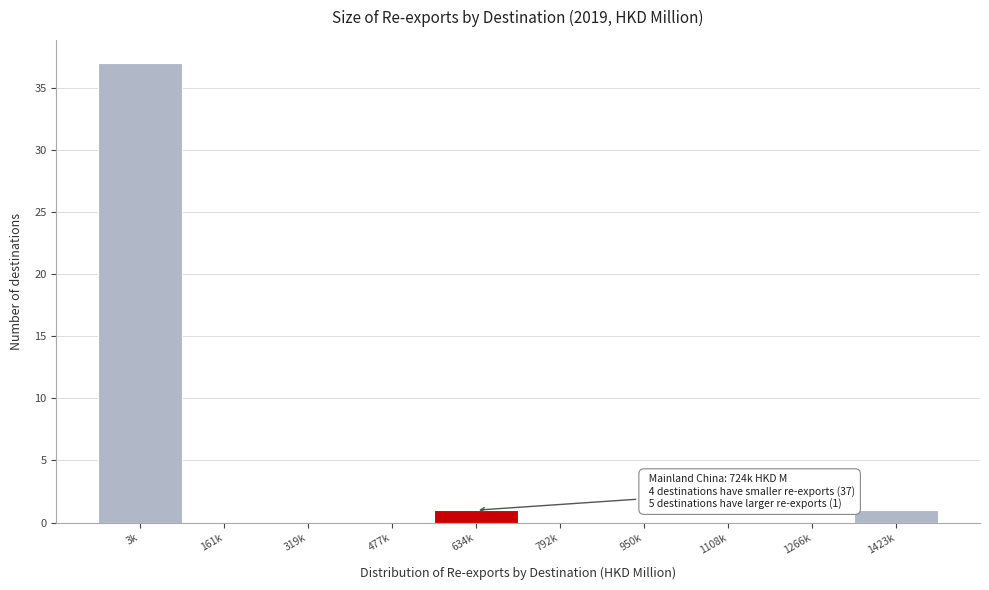

Reading left to right, what are all the values shown in this chart?

3k=37	161k=0	319k=0	477k=0	634k=1	792k=0	950k=0	1108k=0	1266k=0	1423k=1